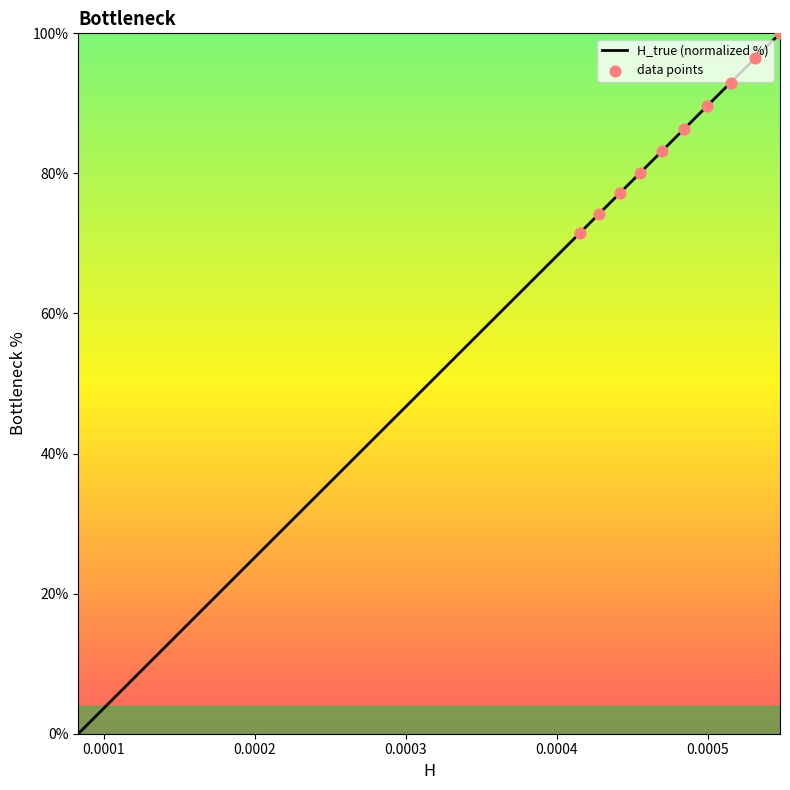

What is the difference between the maximum and minimum values?

100.0